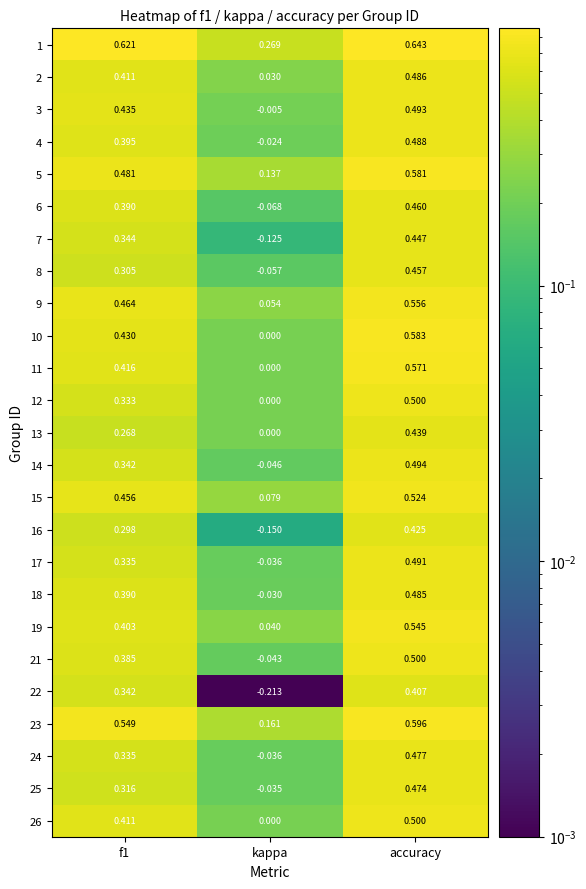

At how many categories does at least one series exceed 0?

3